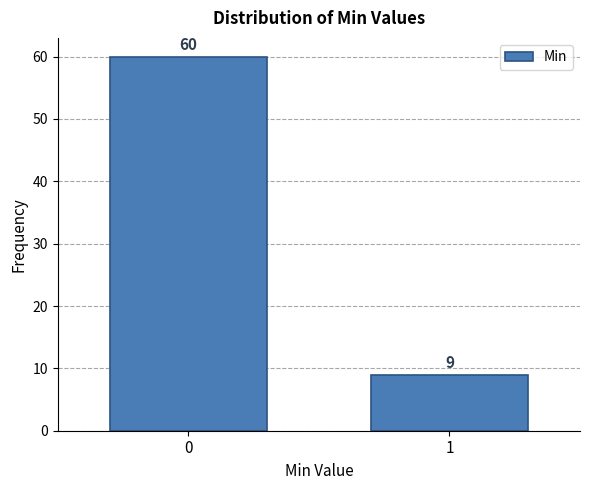

Reading left to right, extract all data points from this chart.

60	9